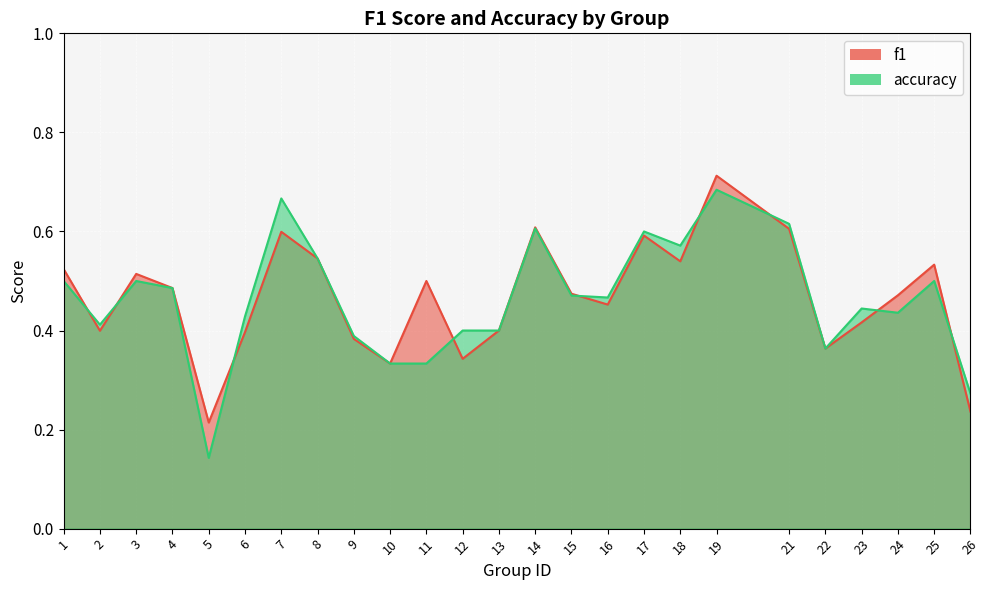

At which category does f1 reach its first local valley?

2